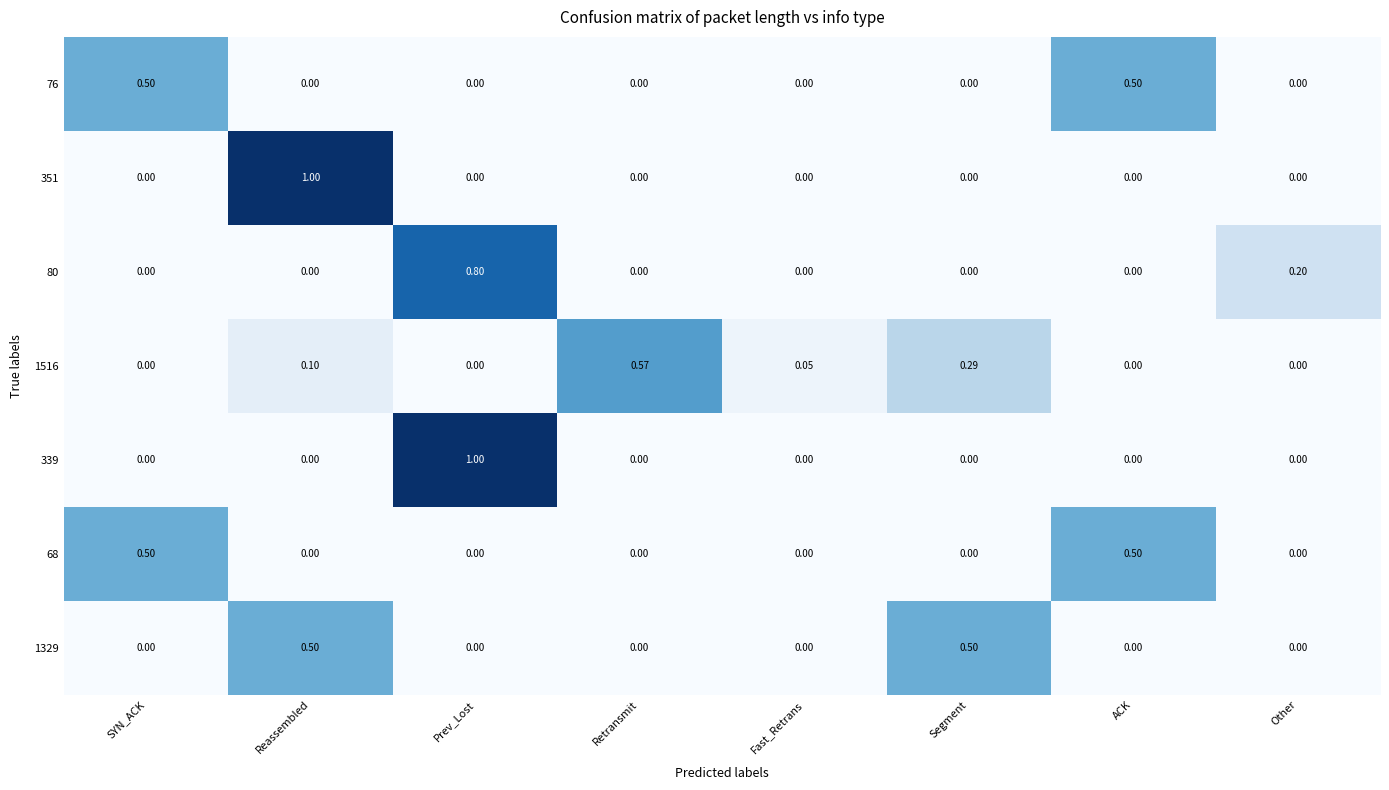

Which category has the highest value in the 351 series?

Reassembled